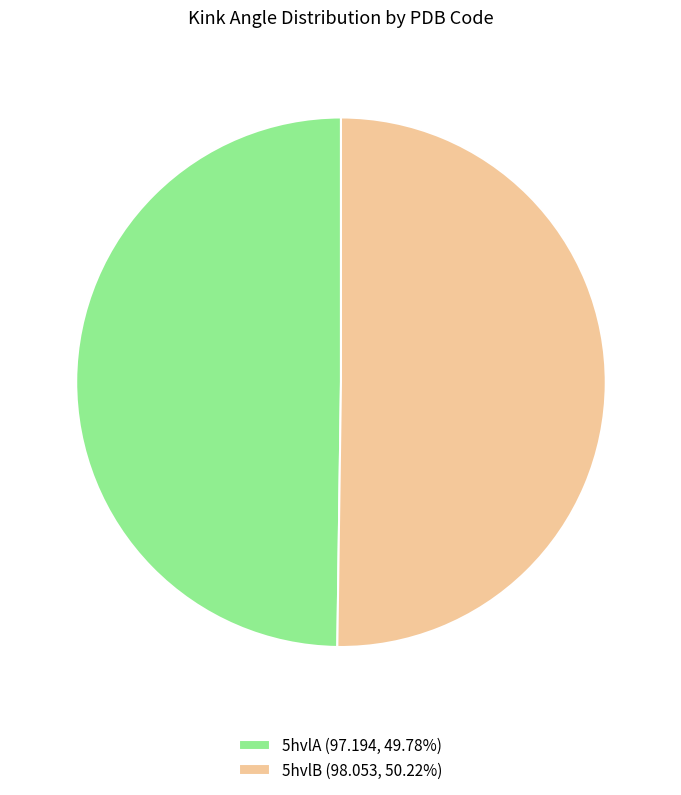

What is the ratio of the value at 5hvlA (97.194, 49.78%) to the value at 5hvlB (98.053, 50.22%)?

1.0